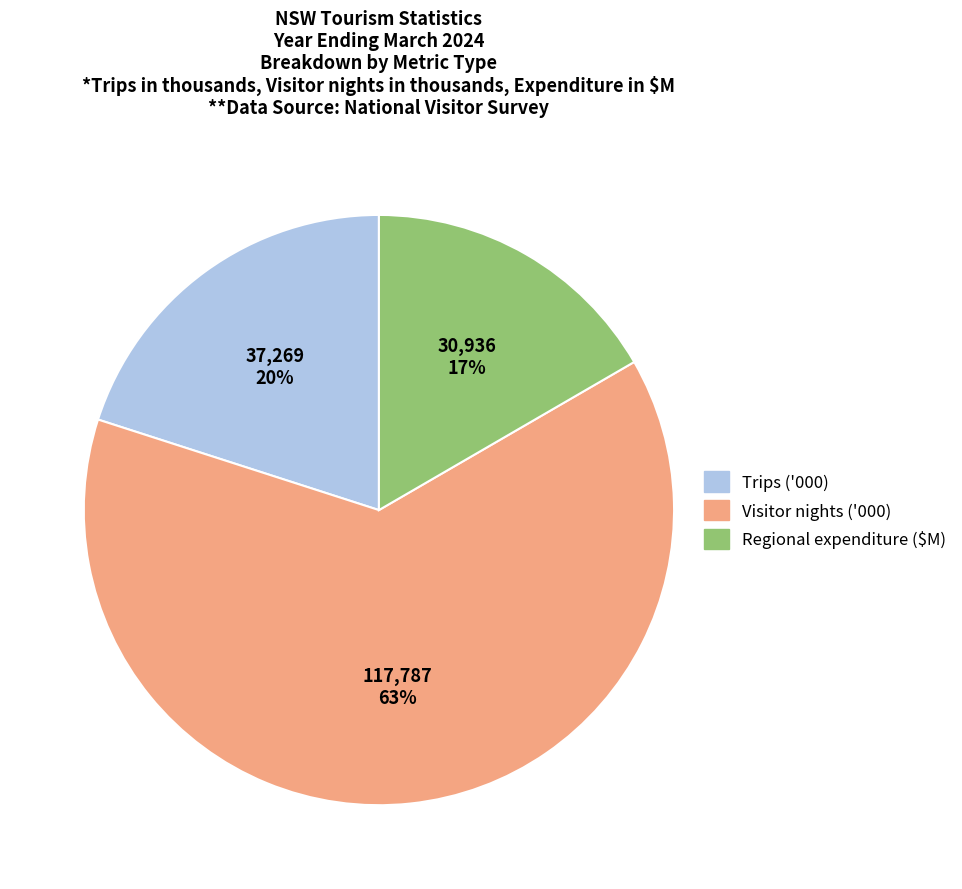

To the nearest percent, what is the average slice percentage?

33%